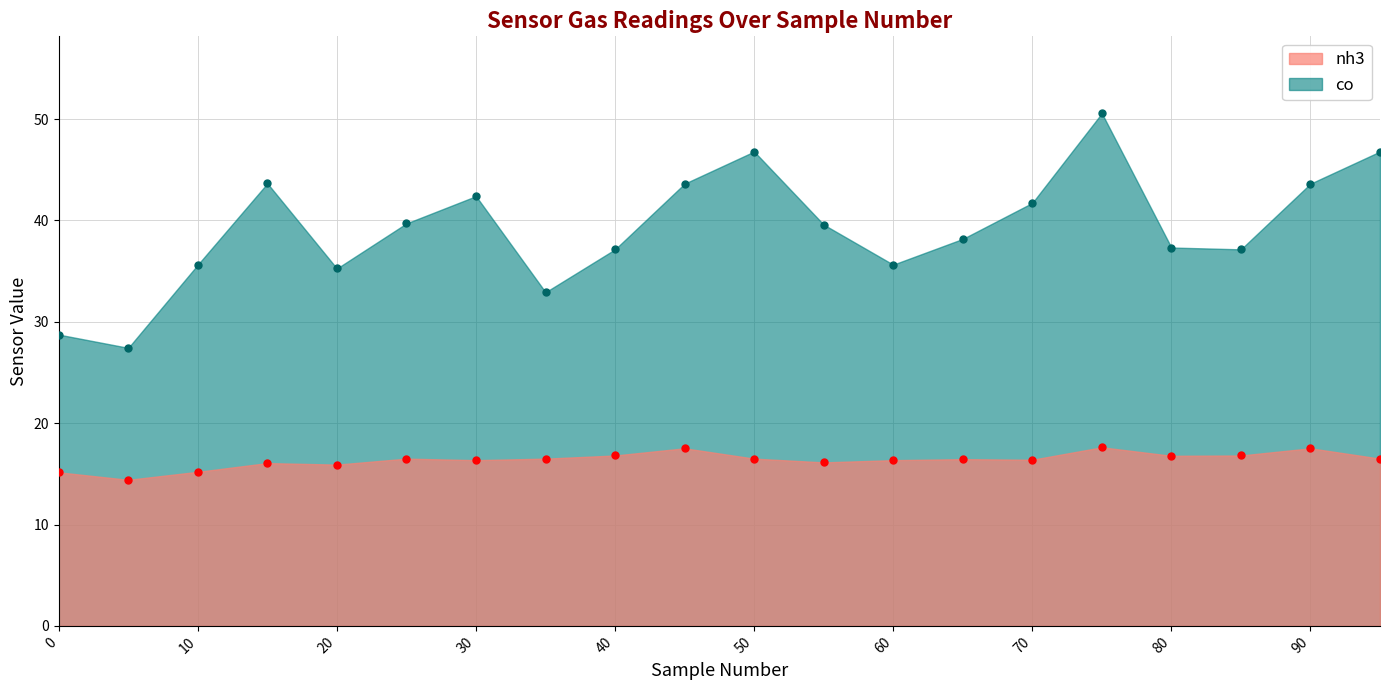

Reading left to right, transcribe all the data shown in this chart.

co: 0=28.7	5=27.4	10=35.6	15=43.7	20=35.3	25=39.7	30=42.4	35=32.9	40=37.1	45=43.6	50=46.8	55=39.6	60=35.6	65=38.2	70=41.7	75=50.6	80=37.3	85=37.1	90=43.6	95=46.8
nh3: 0=15.2	5=14.4	10=15.2	15=16.1	20=15.9	25=16.5	30=16.4	35=16.5	40=16.8	45=17.5	50=16.5	55=16.1	60=16.4	65=16.4	70=16.4	75=17.6	80=16.8	85=16.8	90=17.5	95=16.5